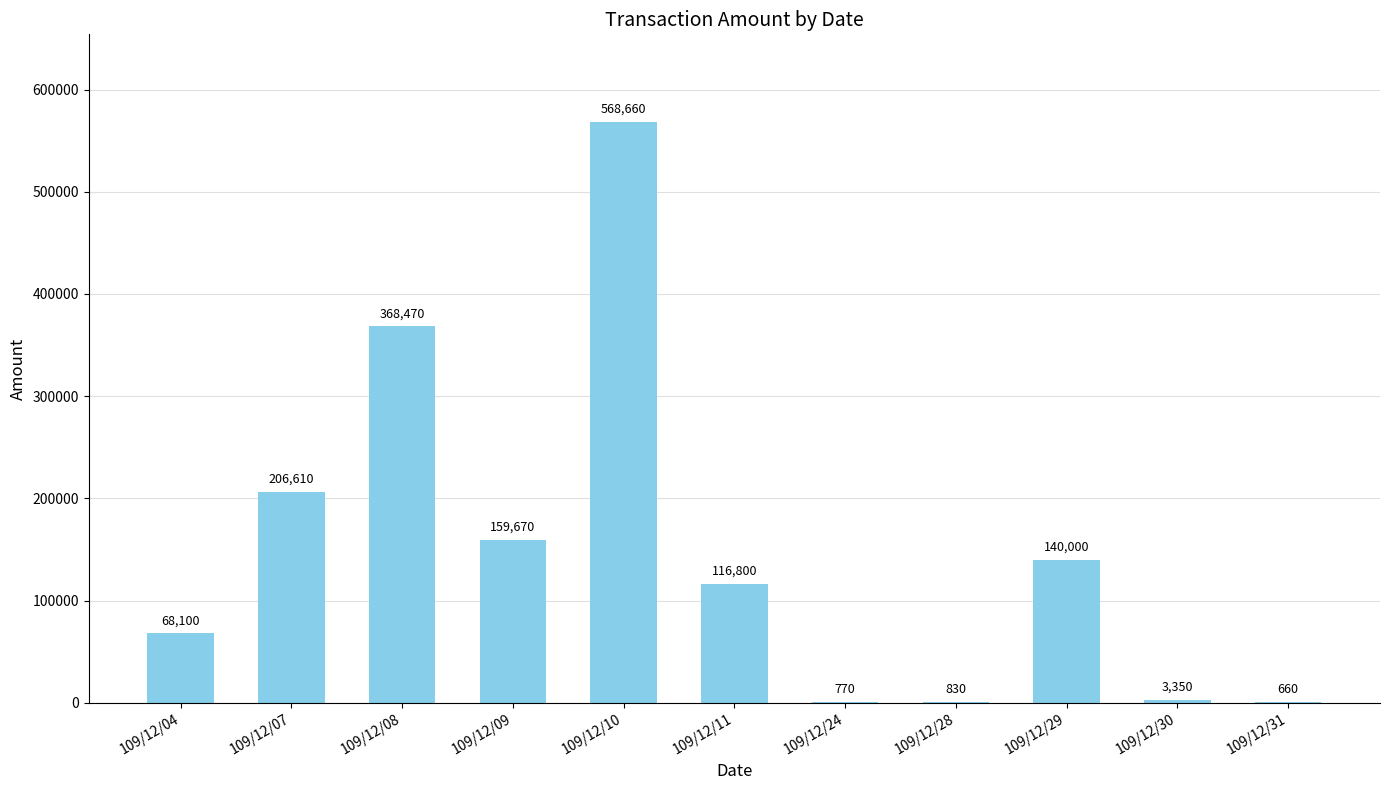

What is the change in value from 109/12/04 to 109/12/11?

+48700